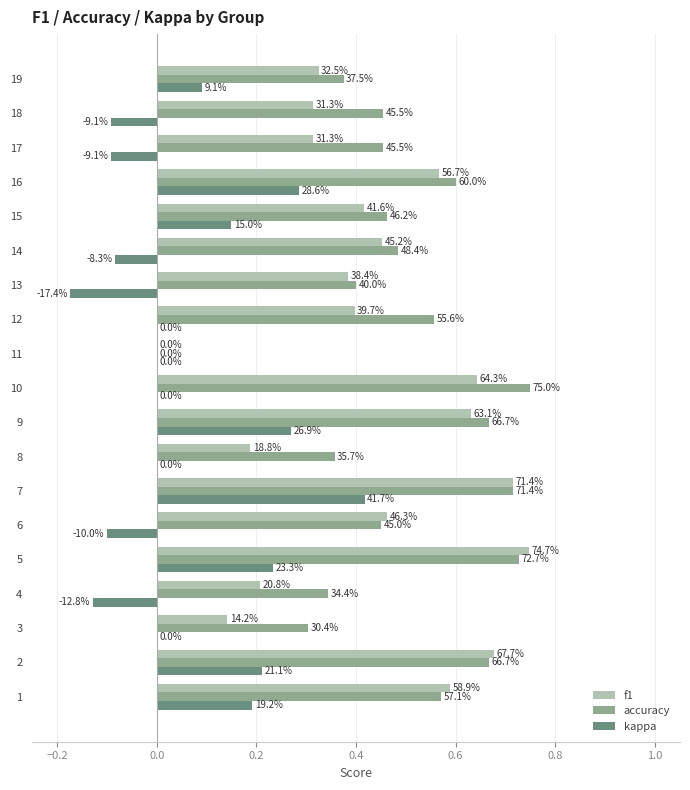

What is the value of the f1 bar at the 15th from the left?

0.4